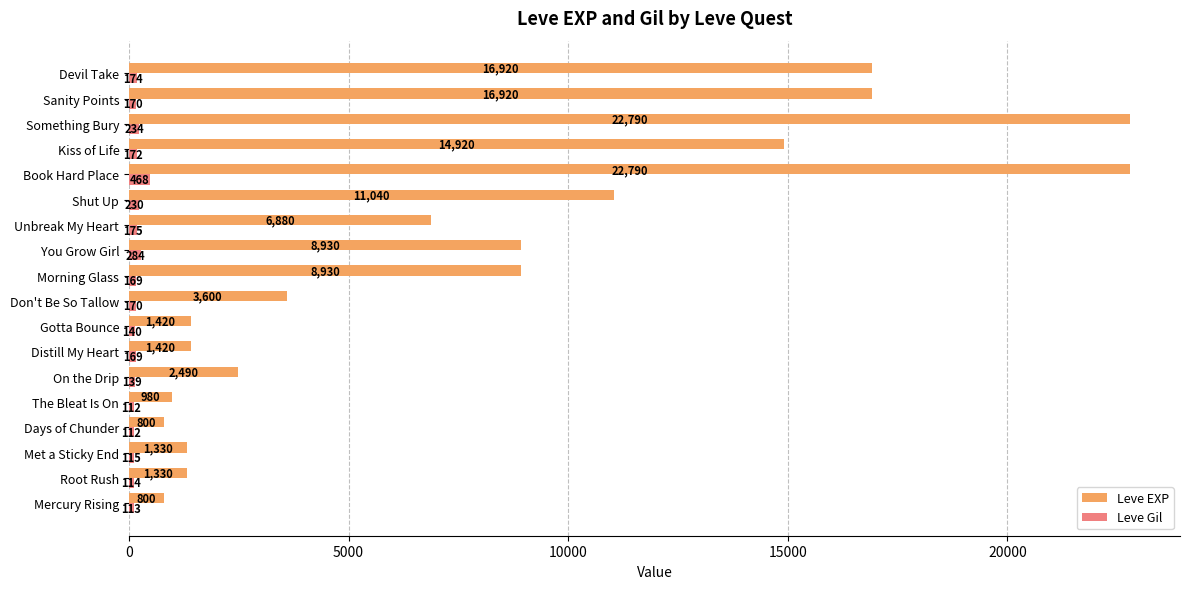

At Kiss of Life, list the series in order from smallest to largest.

Leve Gil, Leve EXP